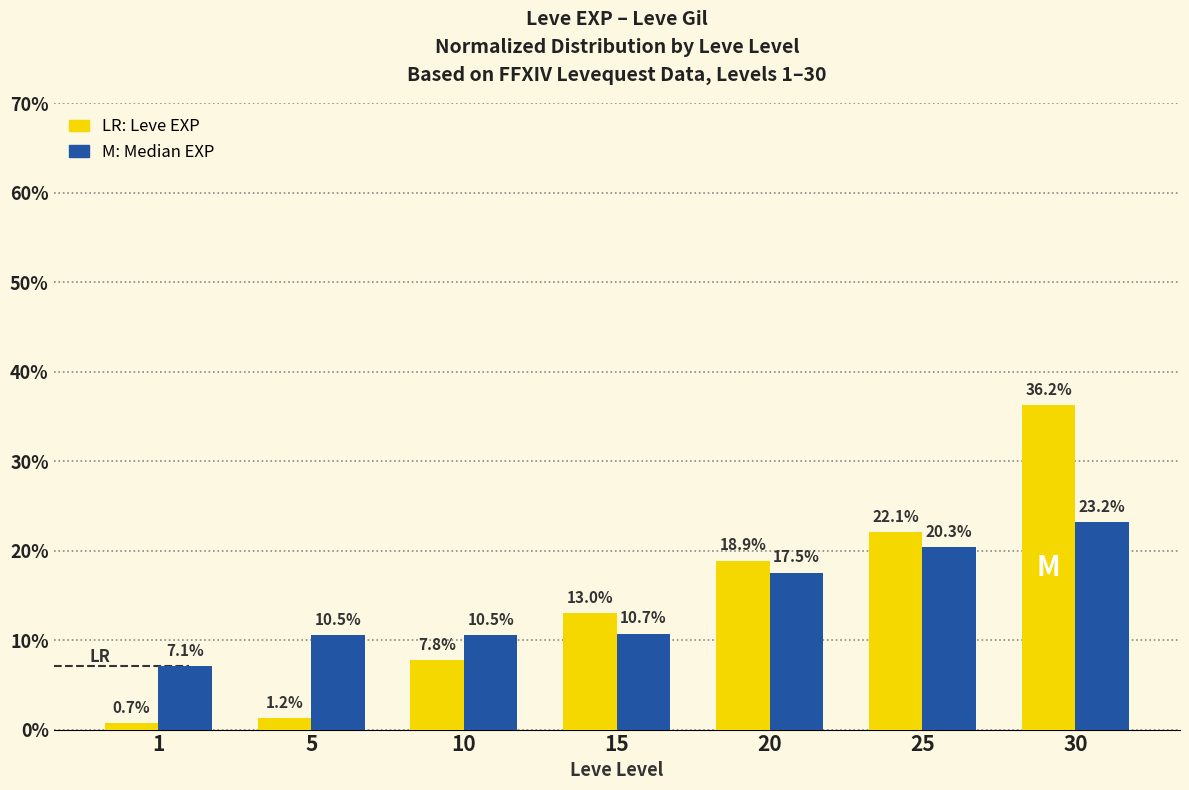

Reading right to left, list all the values displayed in this chart.

Leve EXP: 36.2	22.1	18.9	13.0	7.8	1.2	0.7
Leve Gil: 23.2	20.3	17.5	10.7	10.5	10.5	7.1